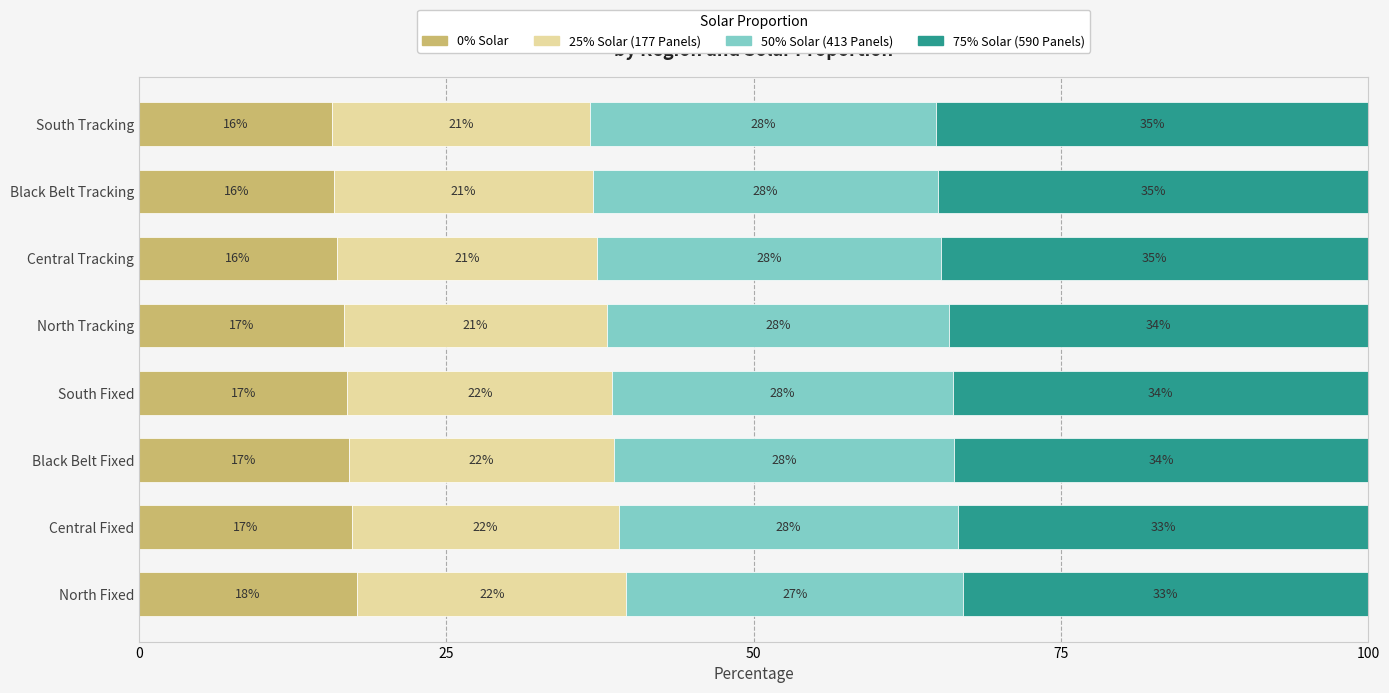

What are all the series names shown in the legend?

0% Solar, 25% Solar (177 Panels), 50% Solar (413 Panels), 75% Solar (590 Panels)